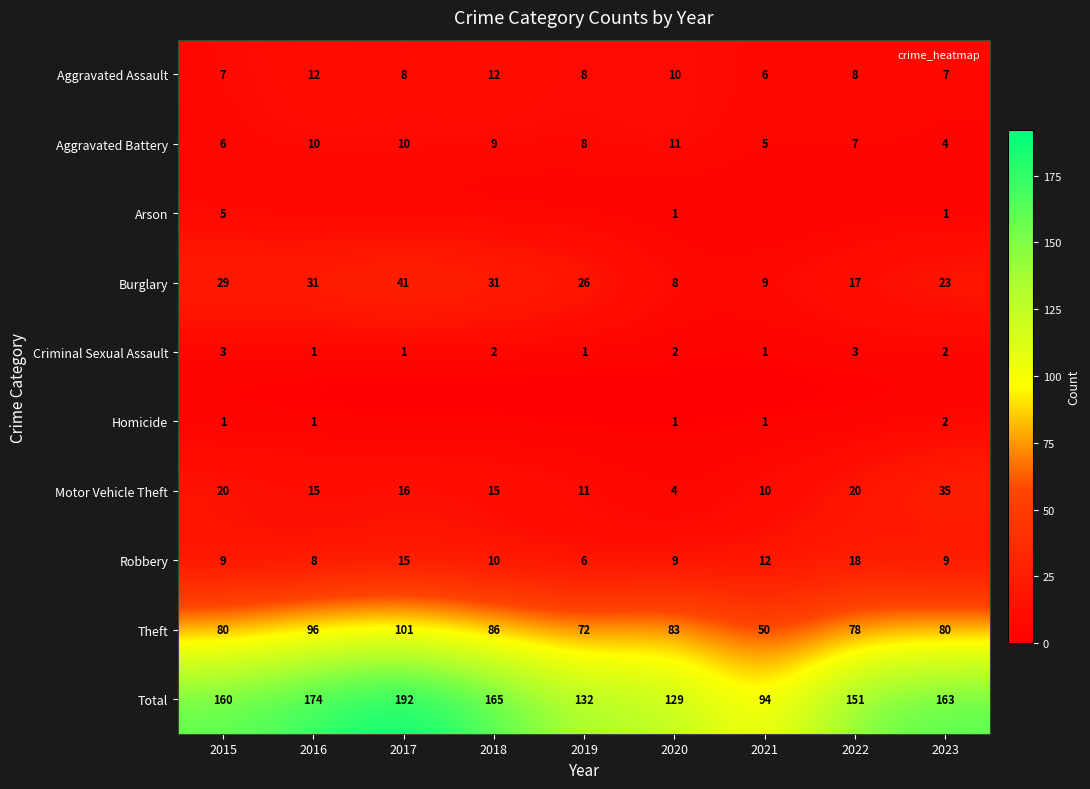

What is the lowest value of the Theft series?

50